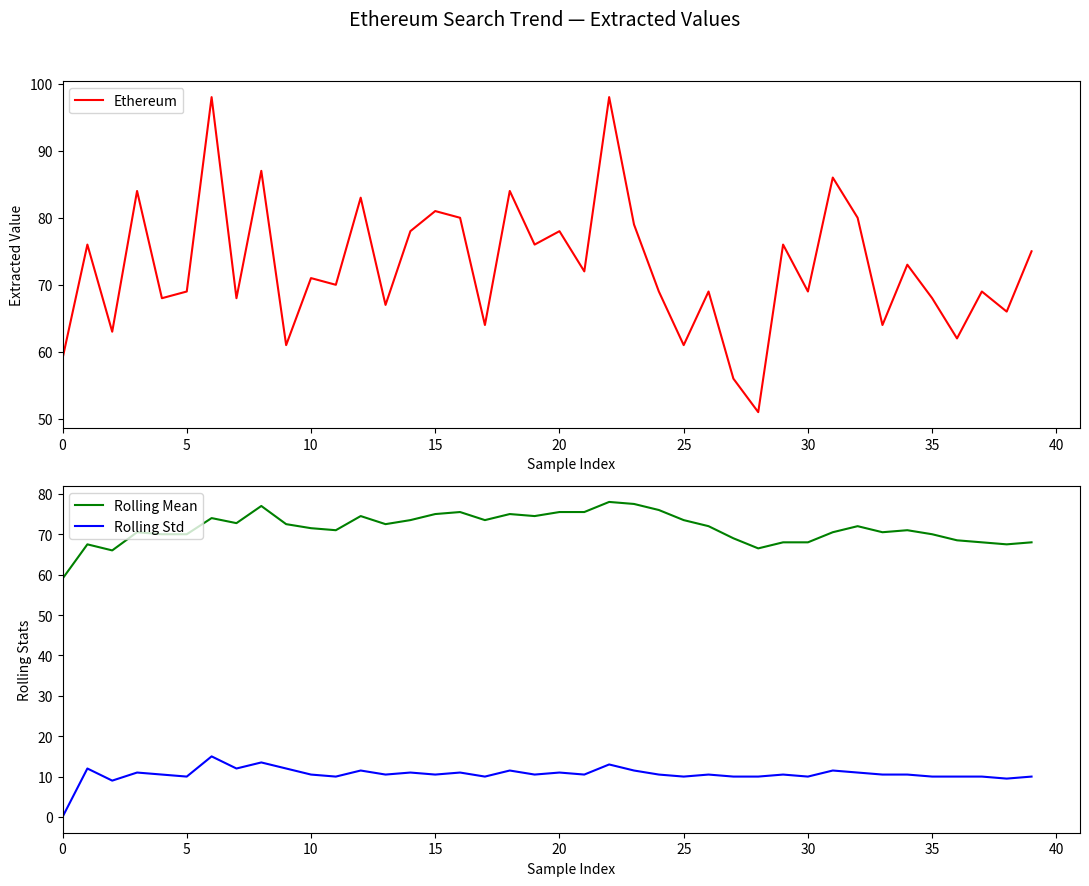

At how many categories does at least one series exceed 78?

11